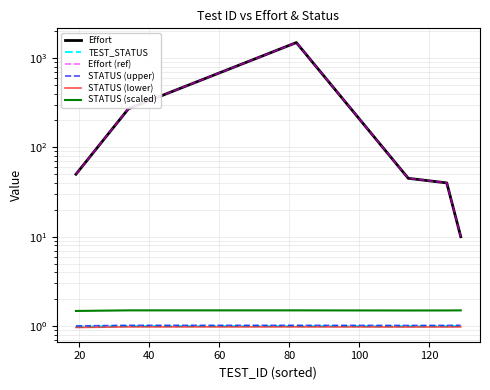

True or false: STATUS (scaled) and Effort (ref) cross at least once.

False